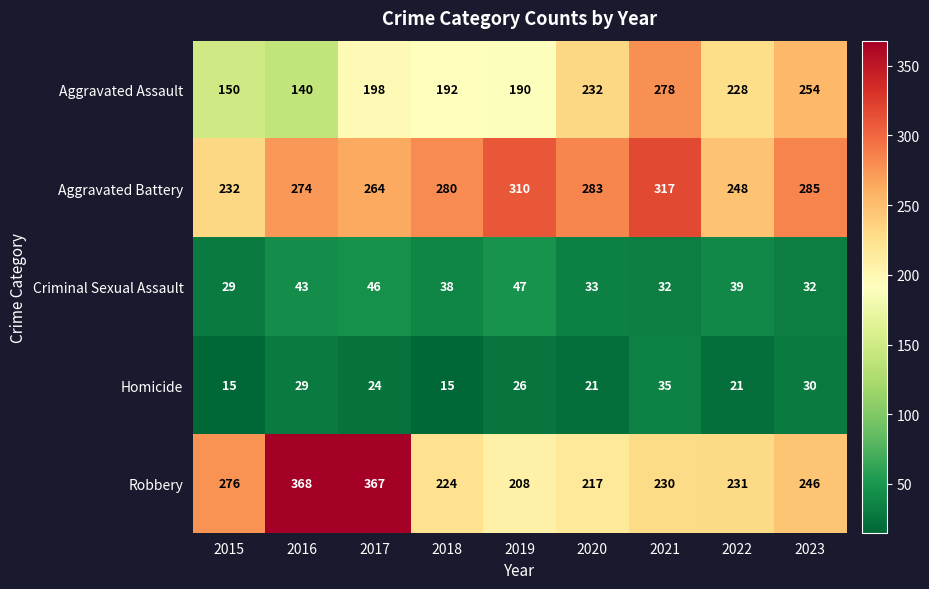

Between 2015 and 2023, which series saw the biggest shift?

Aggravated Assault